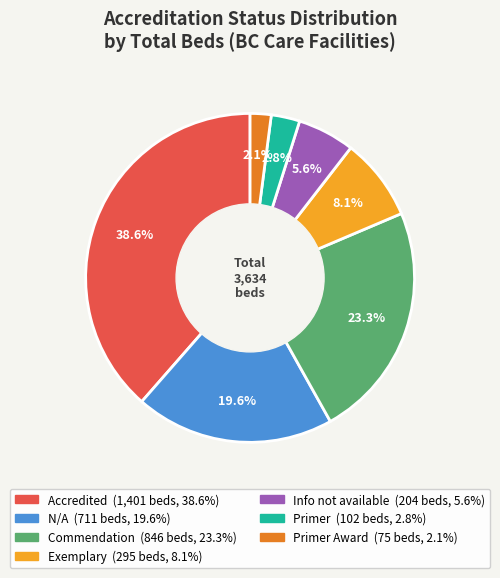

Does any single category account for the majority?

No